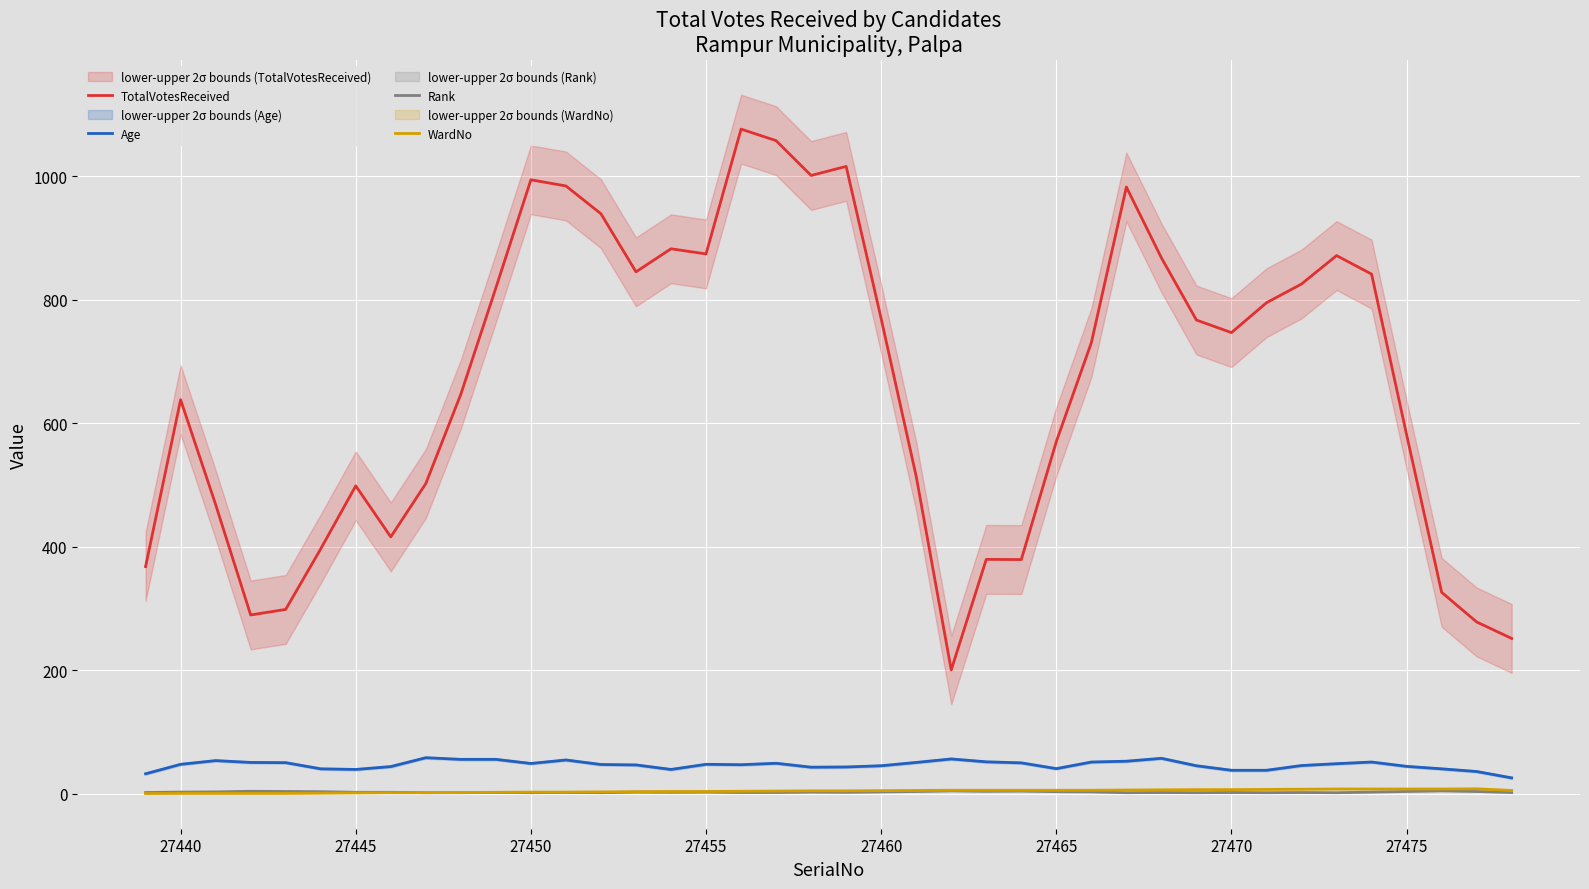

What is the maximum value for TotalVotesReceived?

1076.0